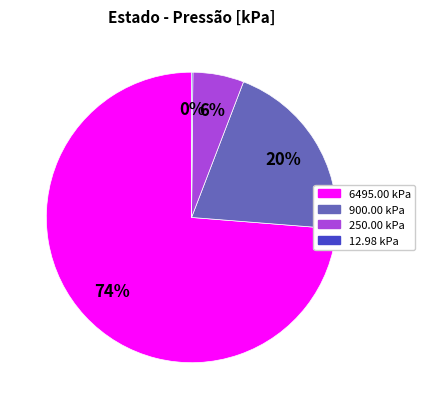

To the nearest percent, what is the difference between the largest and smallest slice percentages?

74%